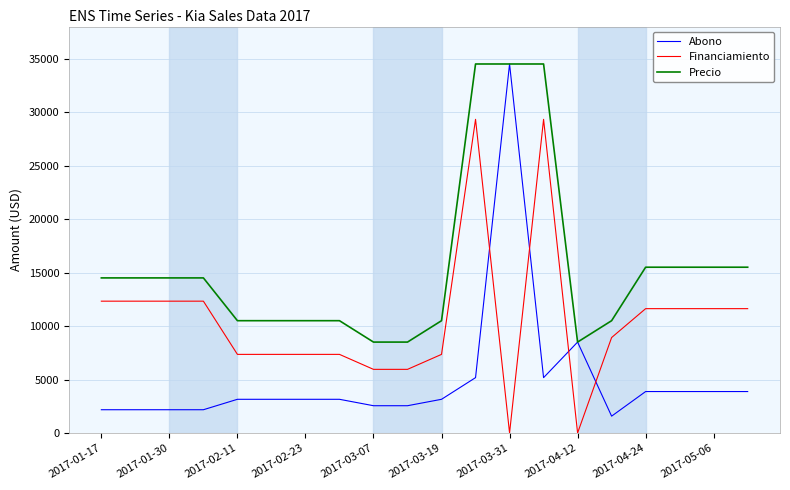

Rank the series by their average value, from highest to lowest.

Precio, Financiamiento, Abono